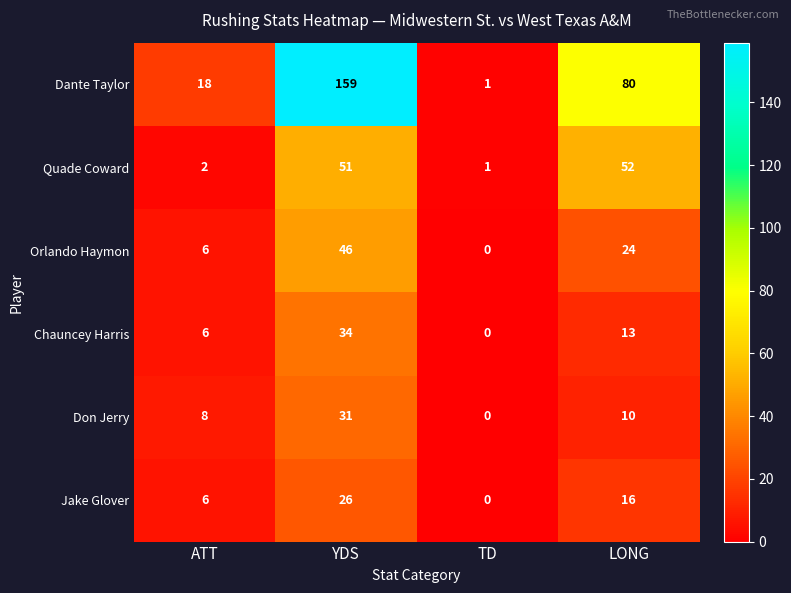

Which series has the largest total across all categories?

Dante Taylor